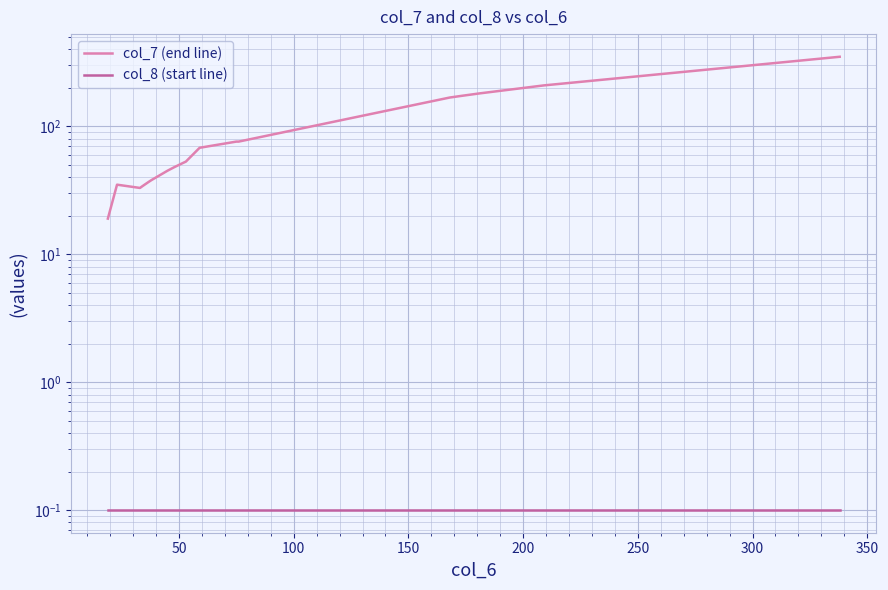

What position from the right is 250?

15